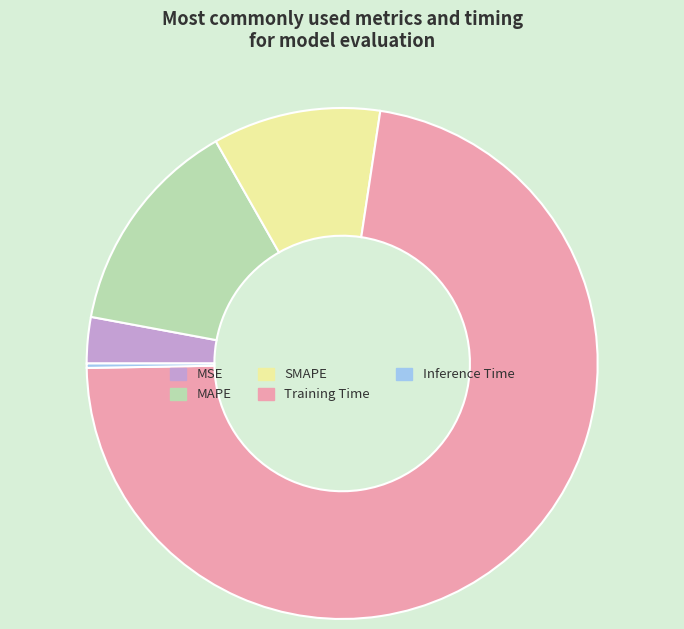

Combined, do MAPE and SMAPE account for over 50%?

No